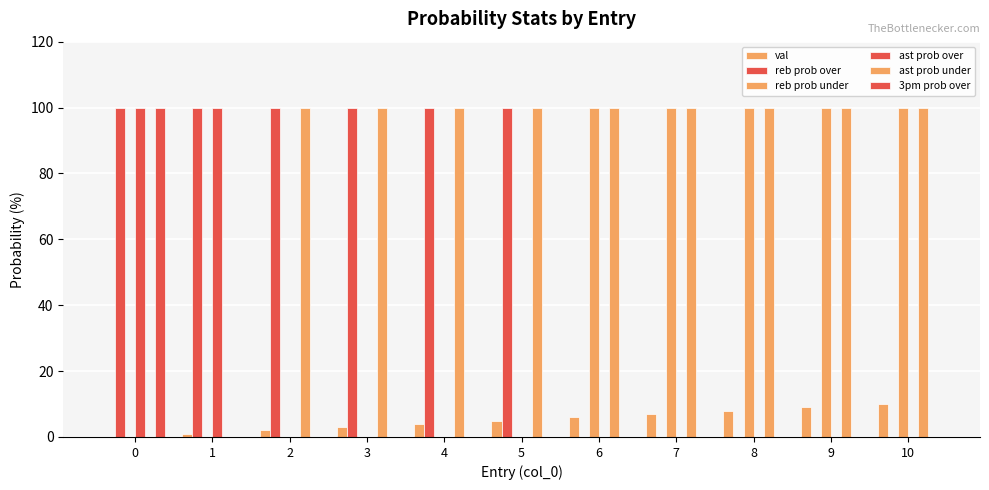

Does the chart contain stacked bars?

No